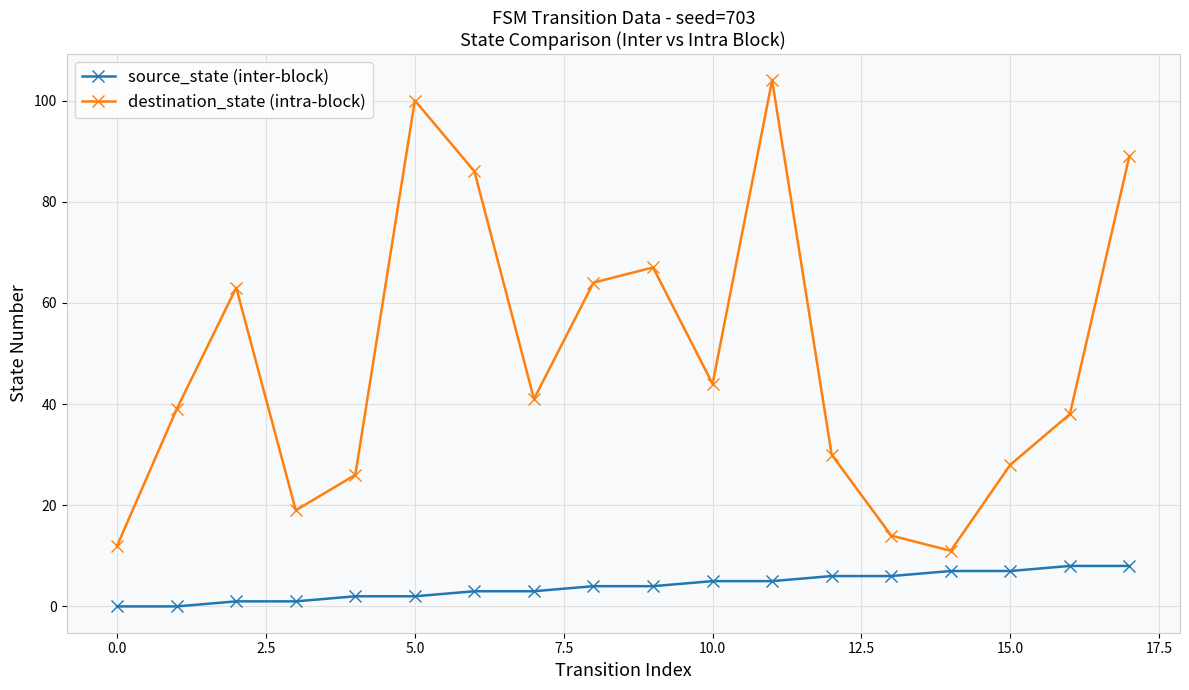

How many series are shown in this chart?

2